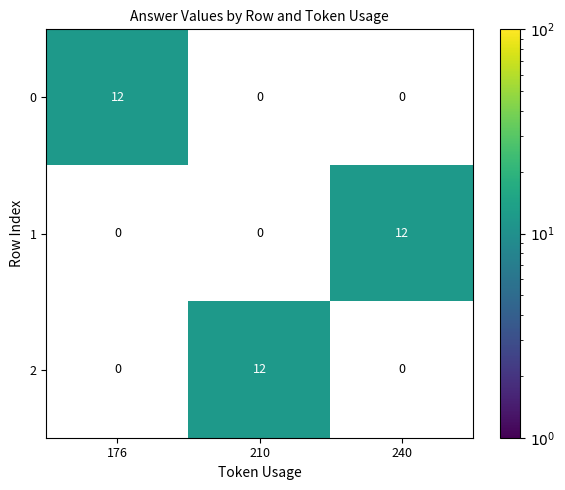

True or false: 1 has a value of -5 at 210.

False